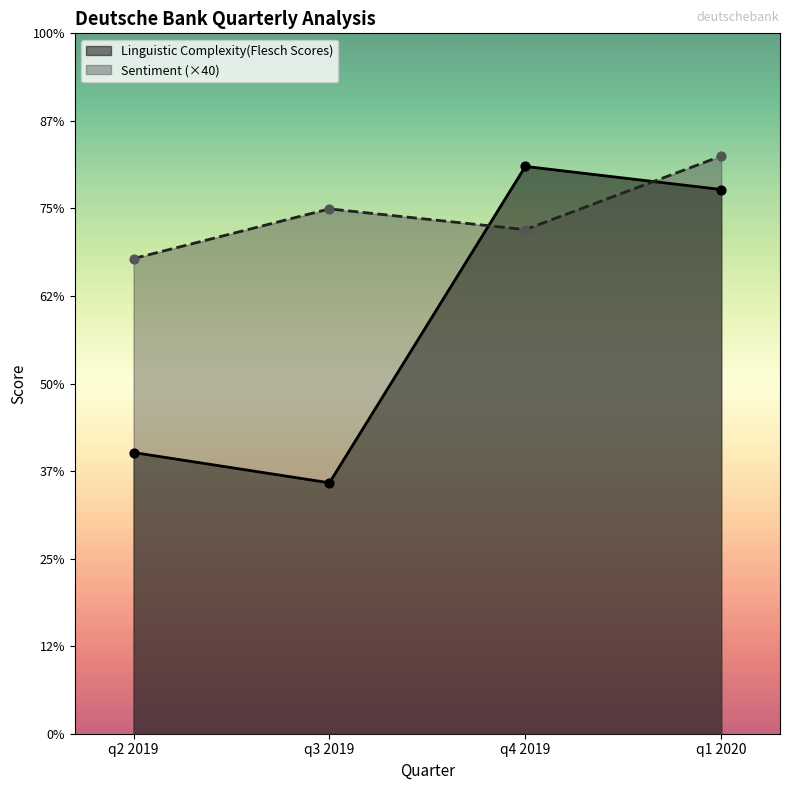

What are all the series names shown in the legend?

Linguistic Complexity(Flesch Scores), Sentiment (×40)